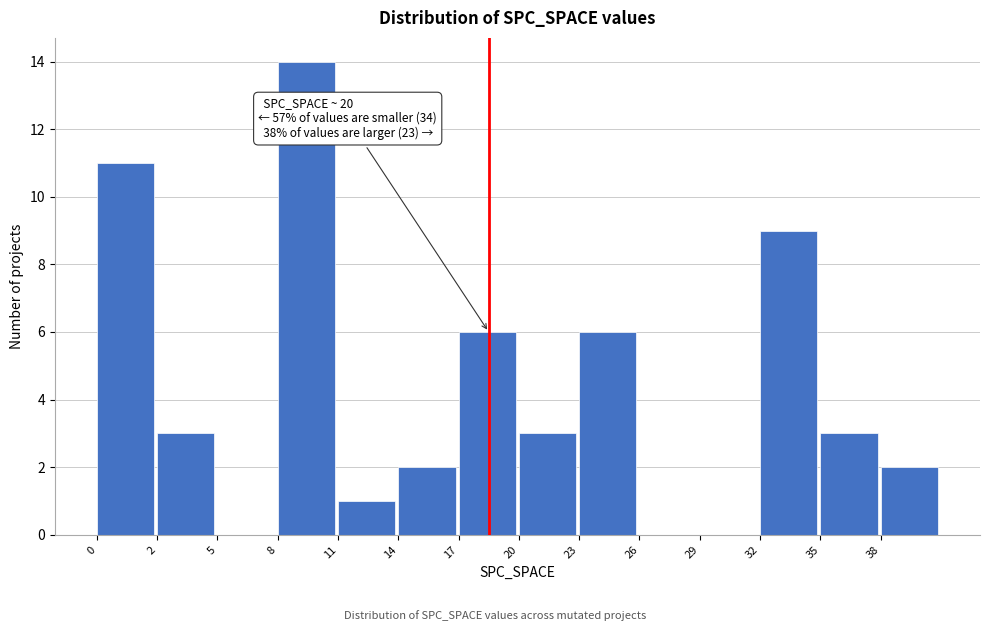

Reading left to right, what are all the values shown in this chart?

0=11	2=3	5=0	8=14	11=1	14=2	17=6	20=3	23=6	26=0	29=0	32=9	35=3	38=2